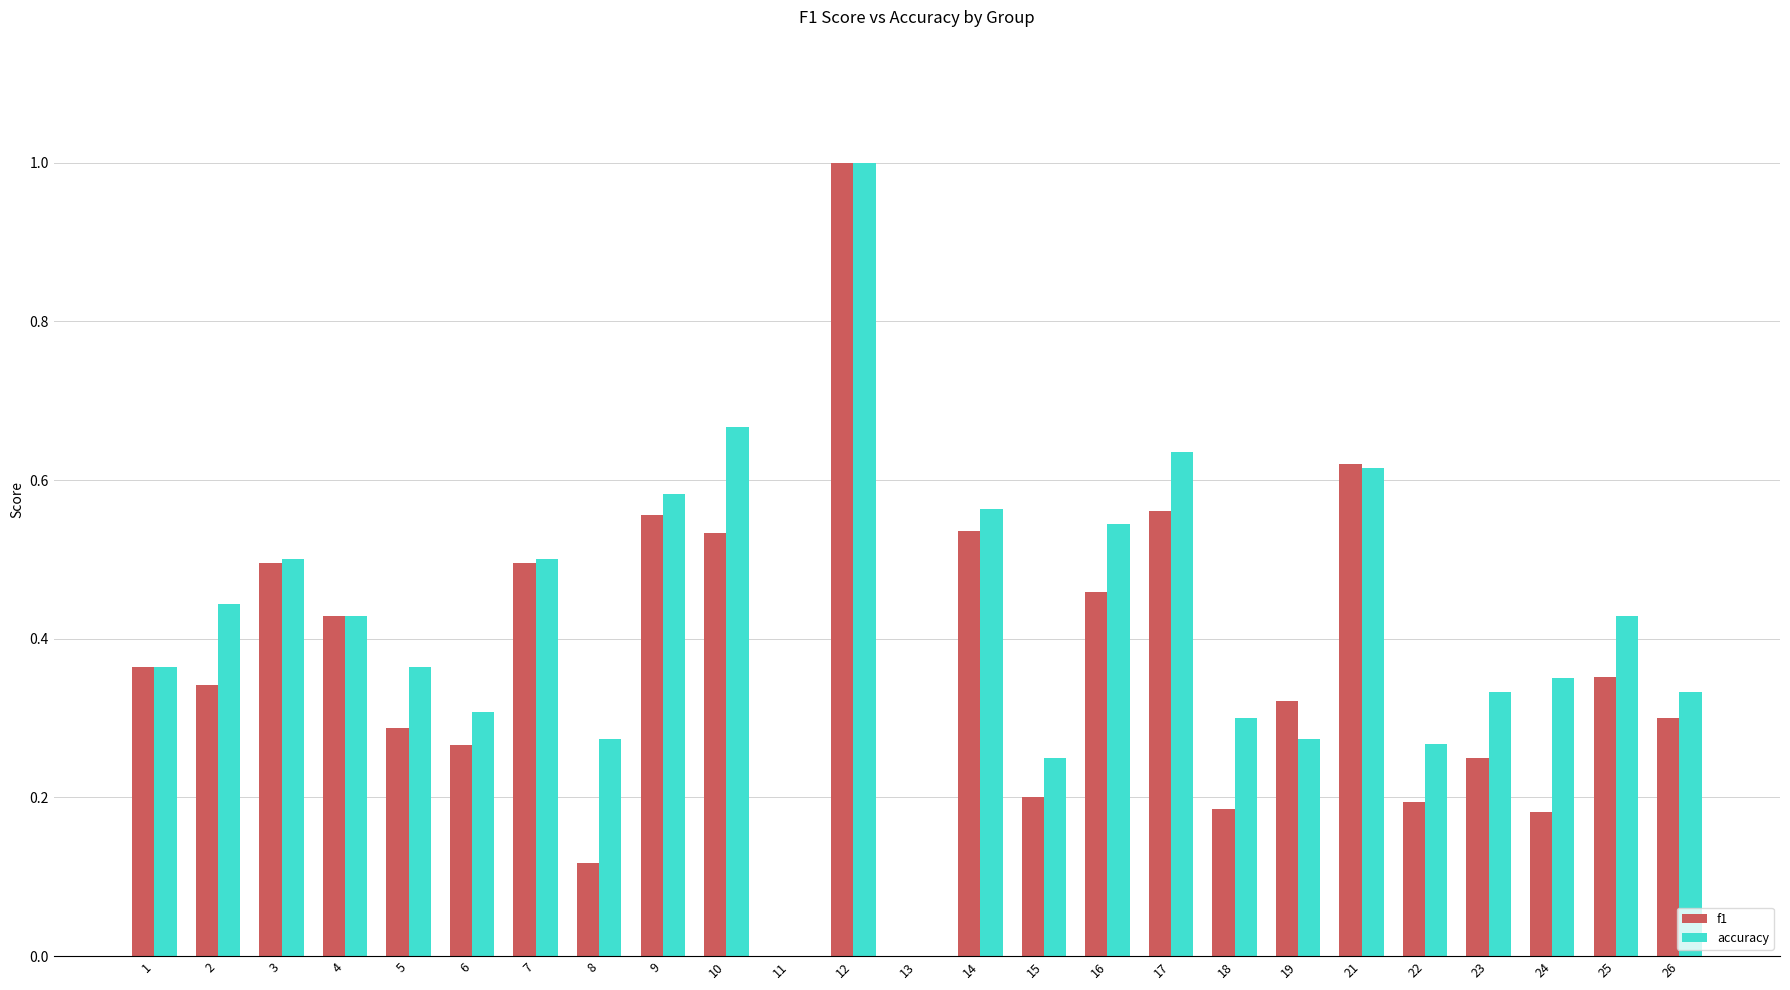

Which category has the highest value in the accuracy series?

12